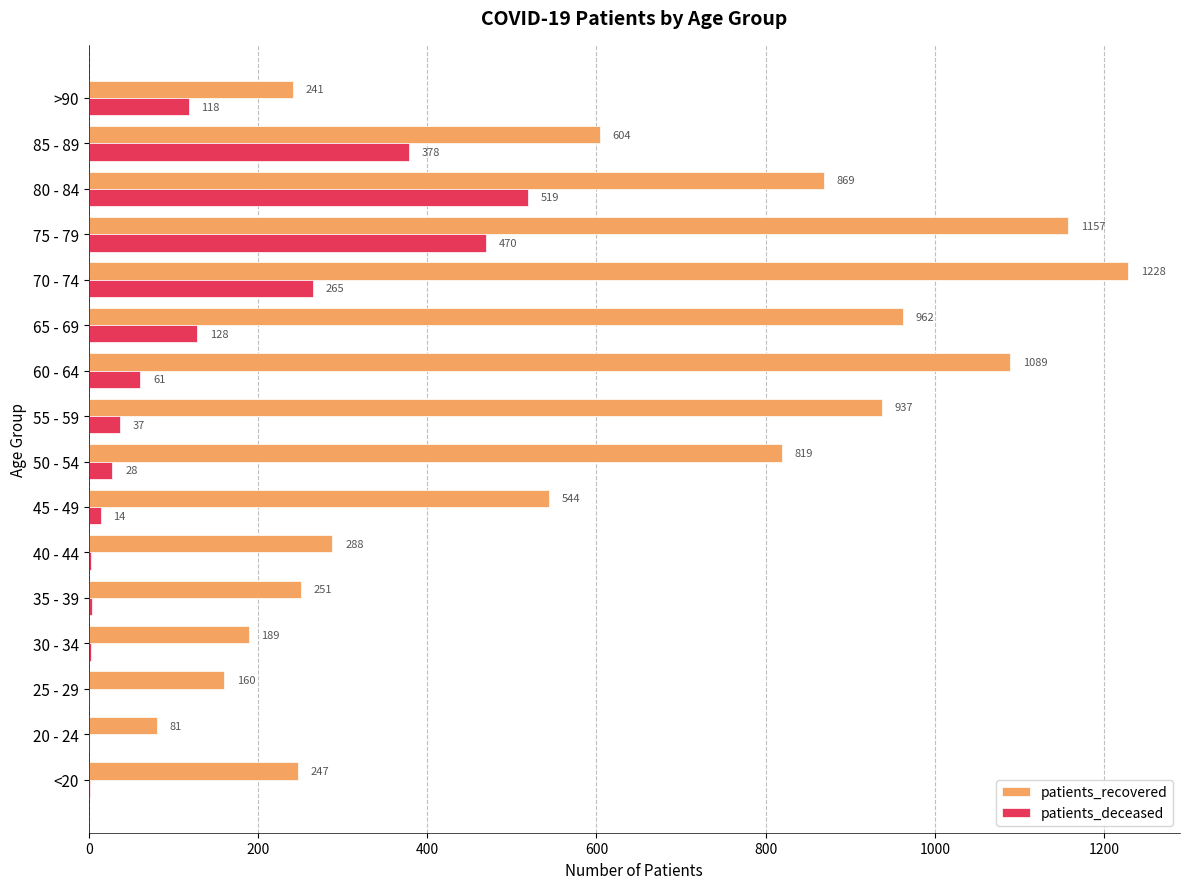

What is the total value across all series at >90?

359